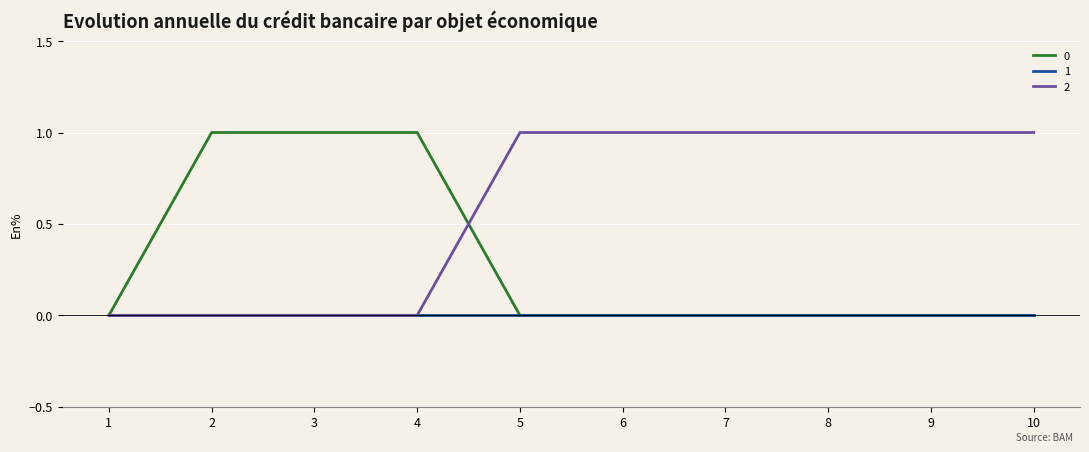

True or false: 1 has a value of 0 at 10.

True